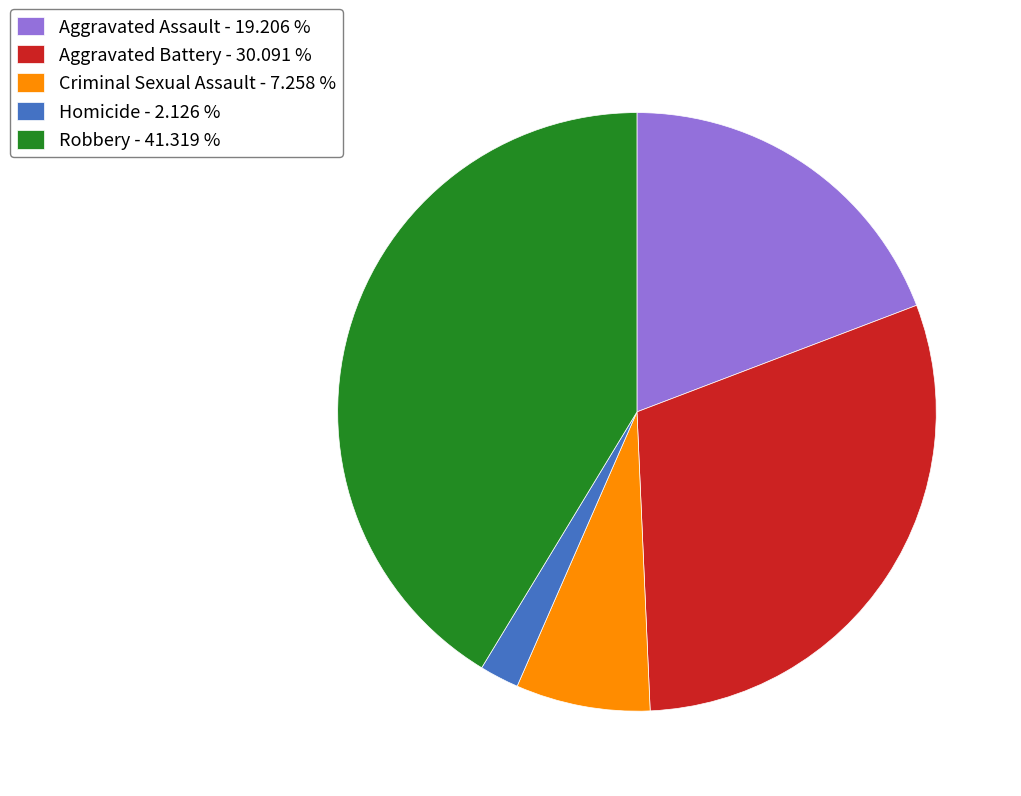

Is there any slice that represents more than half of the pie?

No